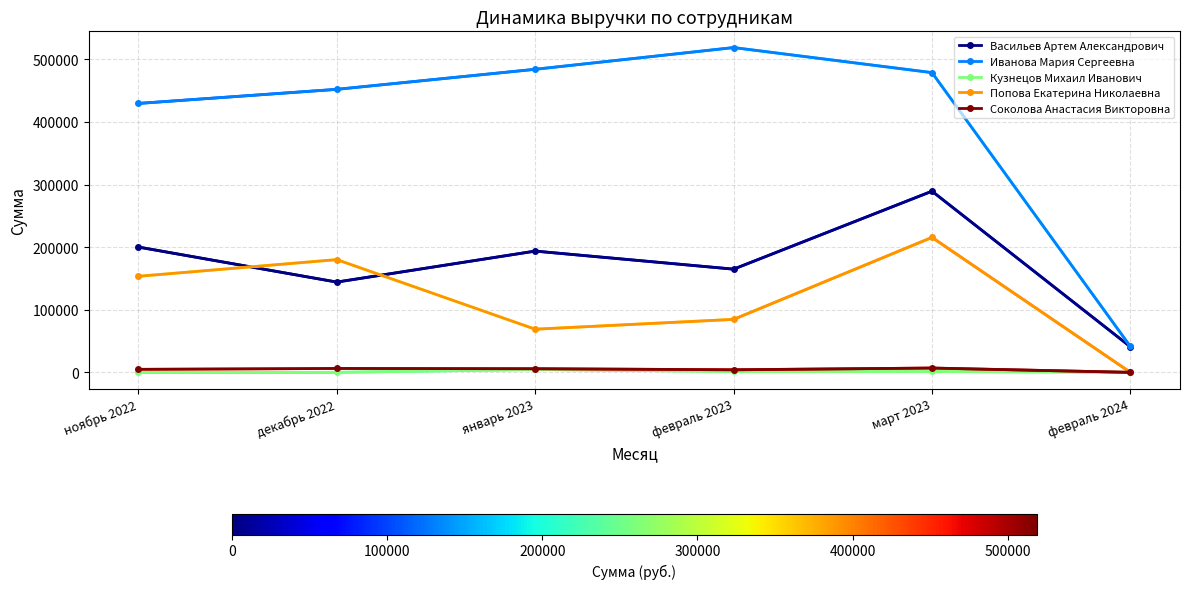

The Васильев Артем Александрович series shows 317140.1 at январь 2023. True or false?

False